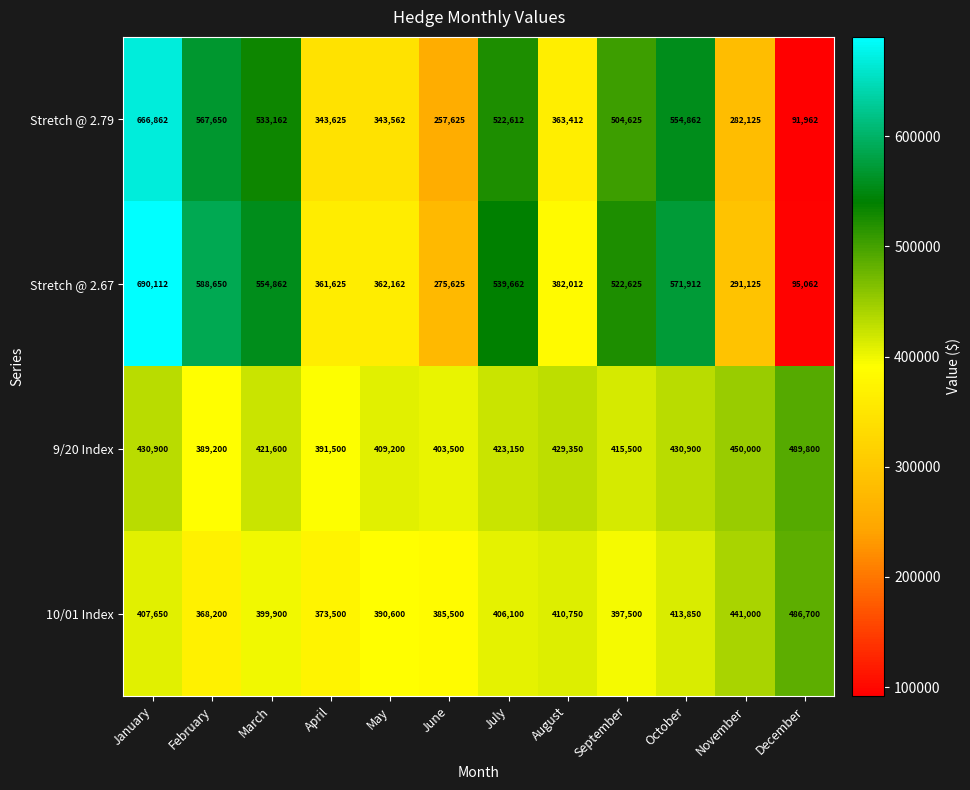

At how many categories does at least one series exceed 377521?

12